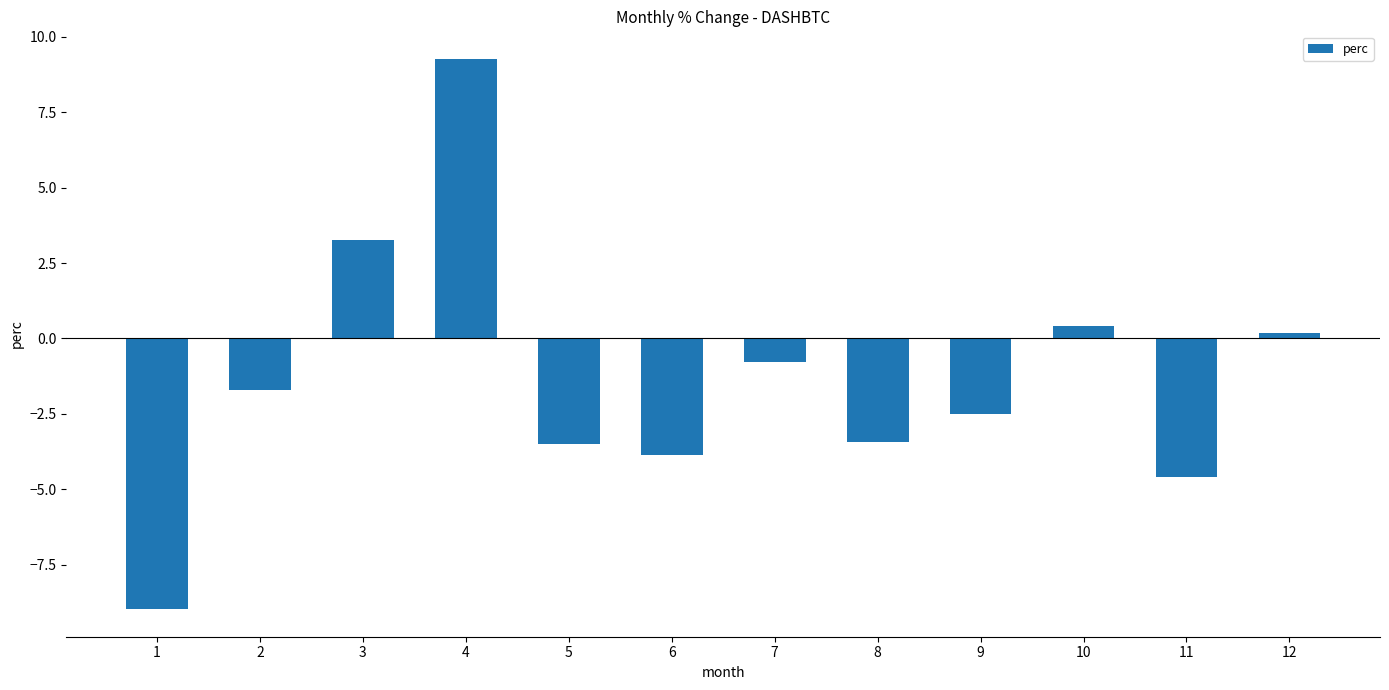

What is the change in value from 1 to 10?

+9.4